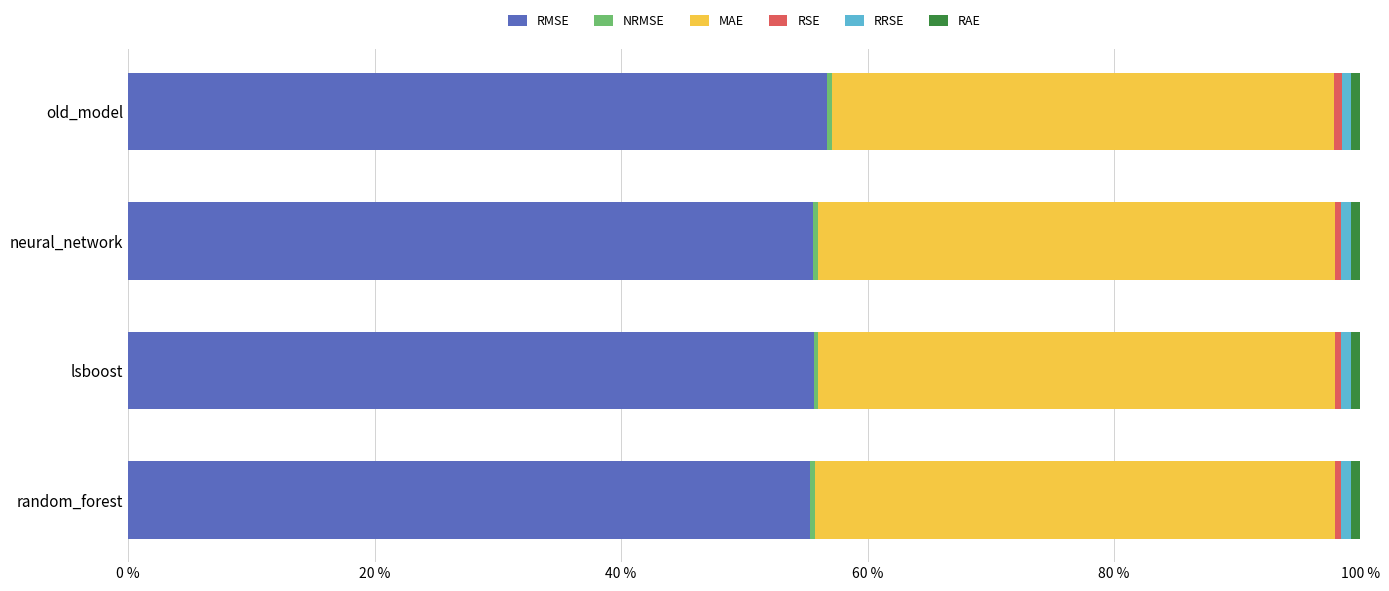

The RMSE series shows 55.3 at random_forest. True or false?

True